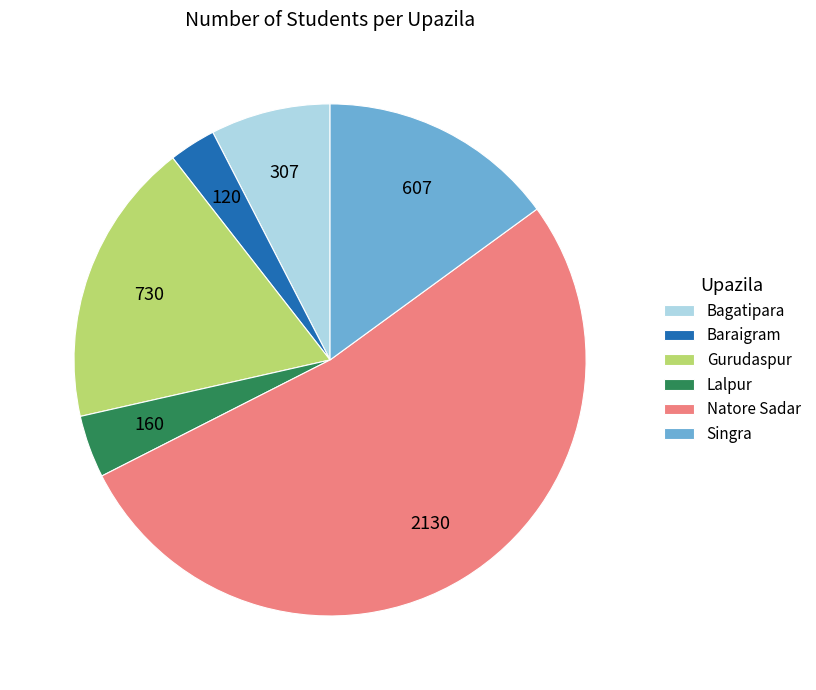

Does Natore Sadar account for over 50% of the chart?

Yes